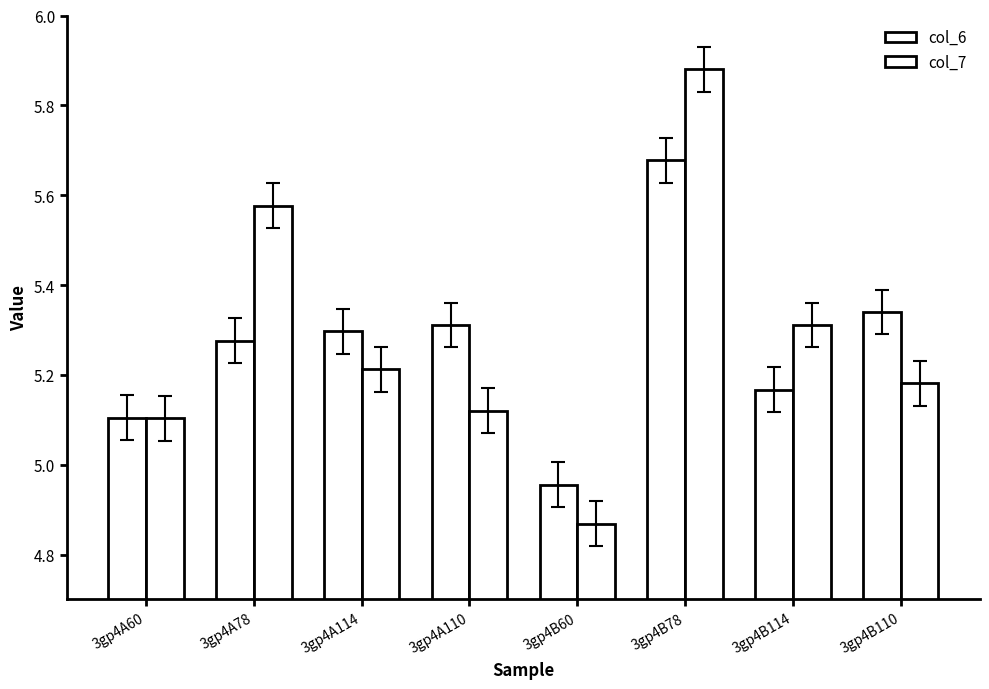

Count the number of data series in this chart.

2